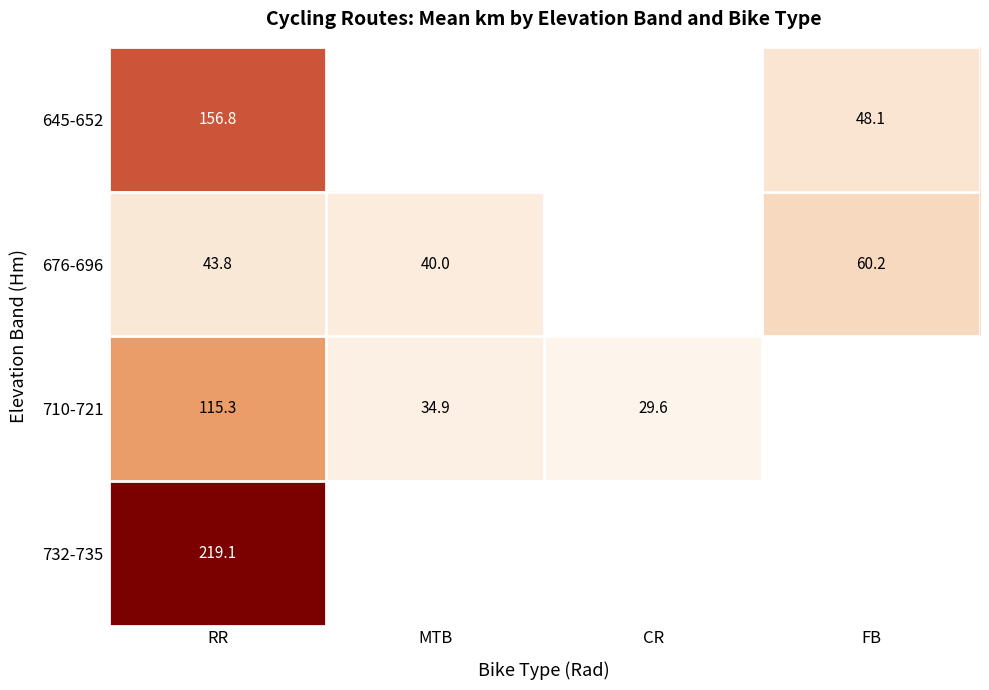

At which label is 676-696 closest to 50?

RR